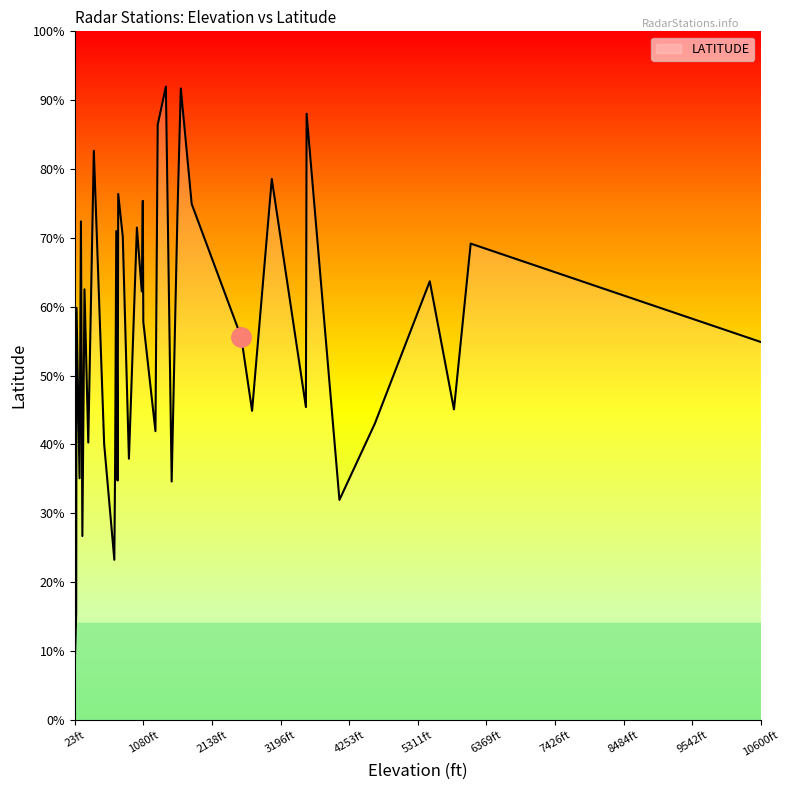

List the labels in order of value, largest first.

35, 11, 8, 0, 16, 12, 15, 32, 1, 9, 13, 31, 29, 22, 24, 21, 30, 7, 23, 34, 20, 33, 18, 4, 2, 37, 17, 3, 25, 26, 5, 10, 19, 28, 36, 39, 38, 6, 27, 14